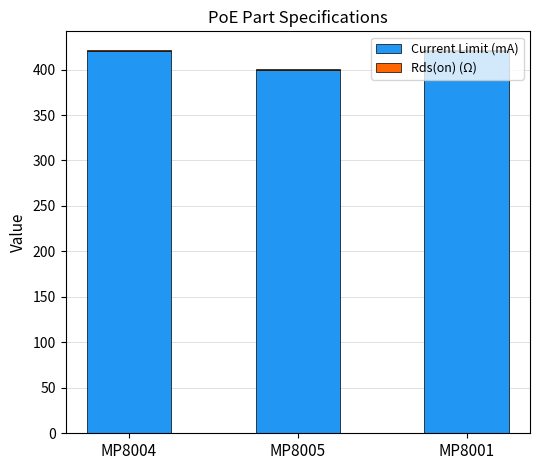

What is the maximum value for Current Limit (mA)?

420